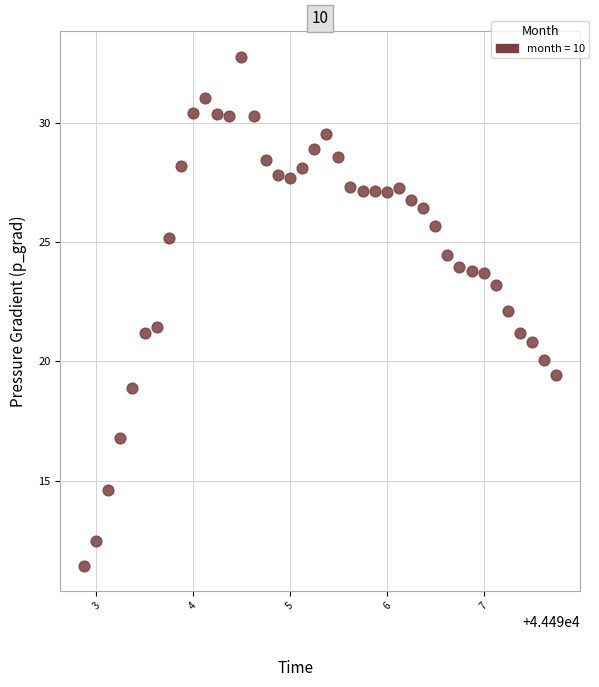

What is the range of X values (max minus min)?

4.9